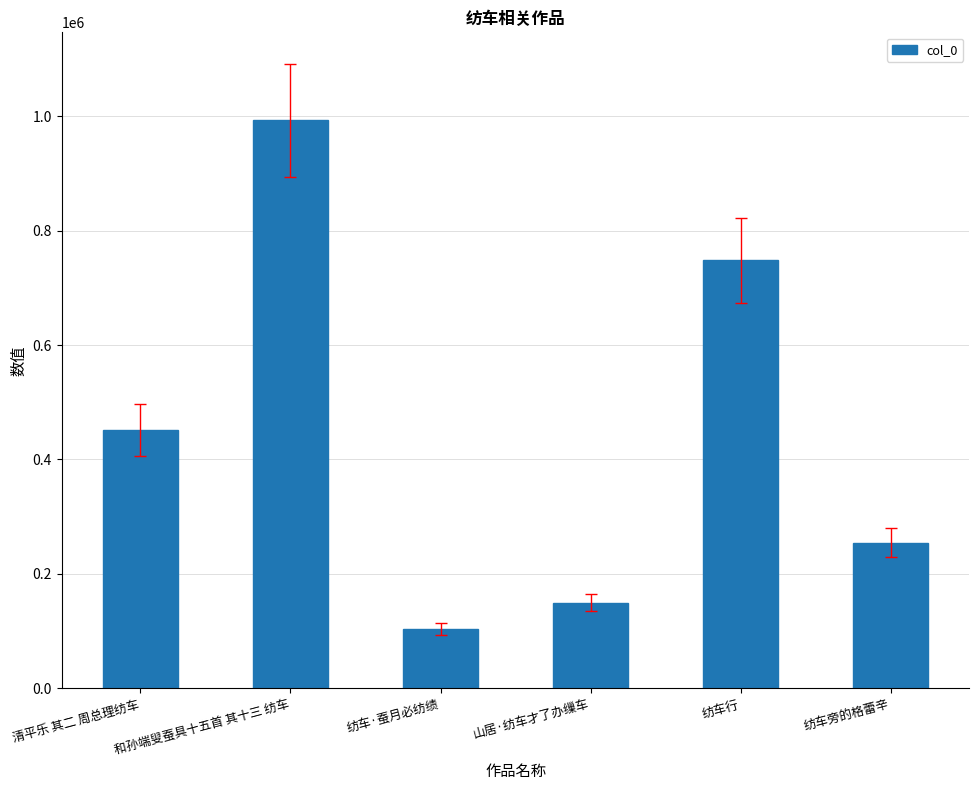

Rank the categories by value from highest to lowest.

和孙端叟蚕具十五首 其十三 纺车, 纺车行, 清平乐 其二 周总理纺车, 纺车旁的格蕾辛, 山居·纺车才了办缫车, 纺车·蚕月必纺绩